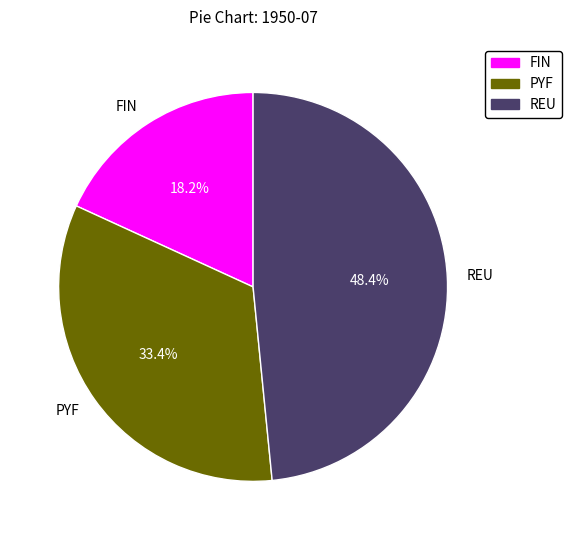

True or false: FIN accounts for 24% of the total.

False